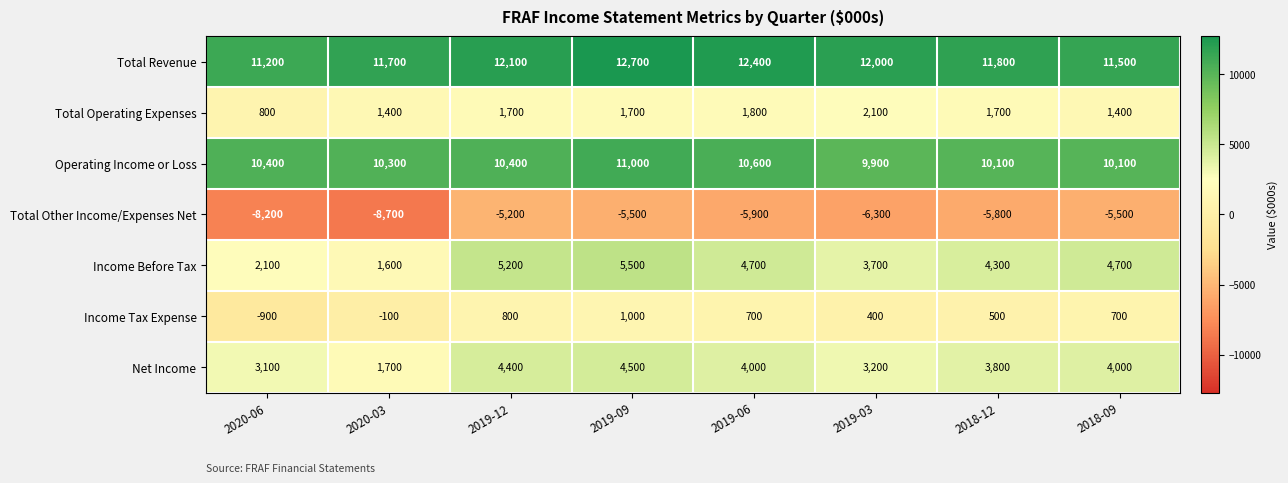

What is the difference between the highest and lowest values at 2018-12?

17600